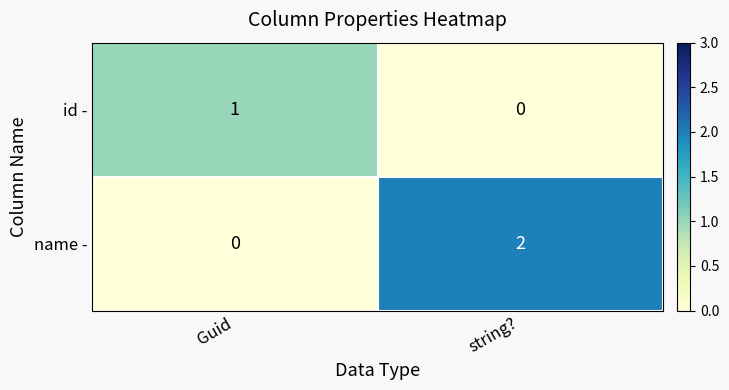

What is the total value across all series at string??

2